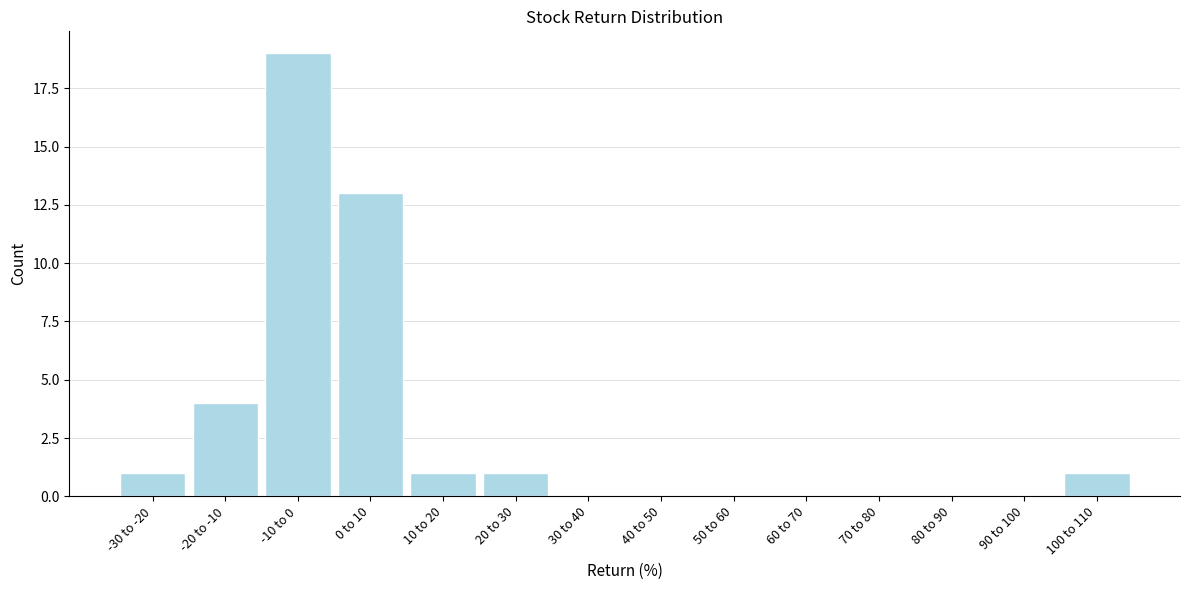

Reading right to left, list all the values displayed in this chart.

100 to 110=1	90 to 100=0	80 to 90=0	70 to 80=0	60 to 70=0	50 to 60=0	40 to 50=0	30 to 40=0	20 to 30=1	10 to 20=1	0 to 10=13	-10 to 0=19	-20 to -10=4	-30 to -20=1